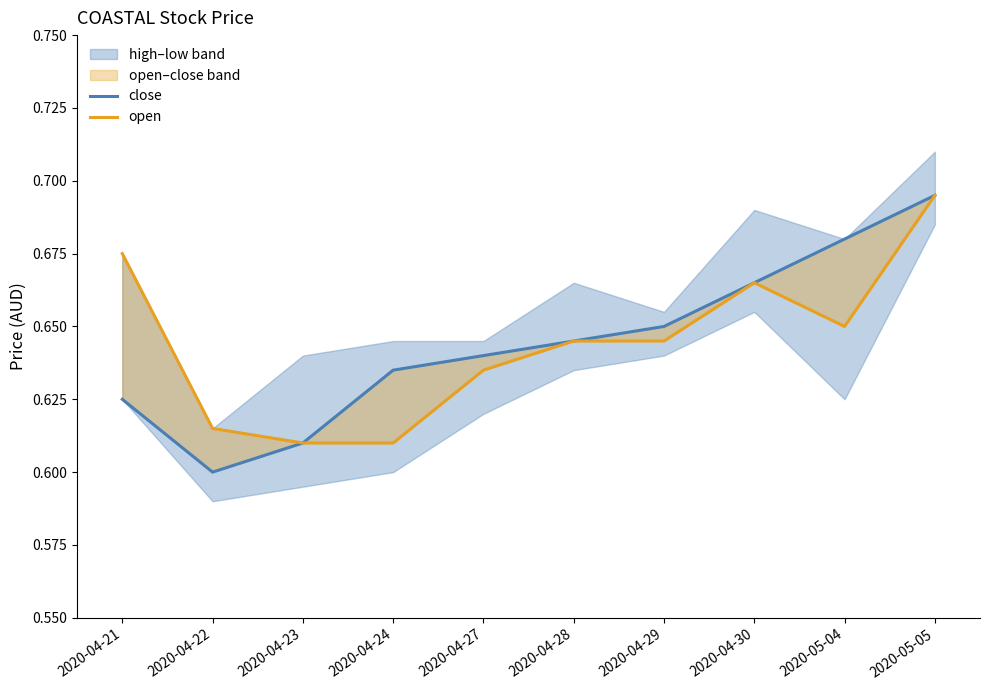

What is the sum of all open values?

6.4